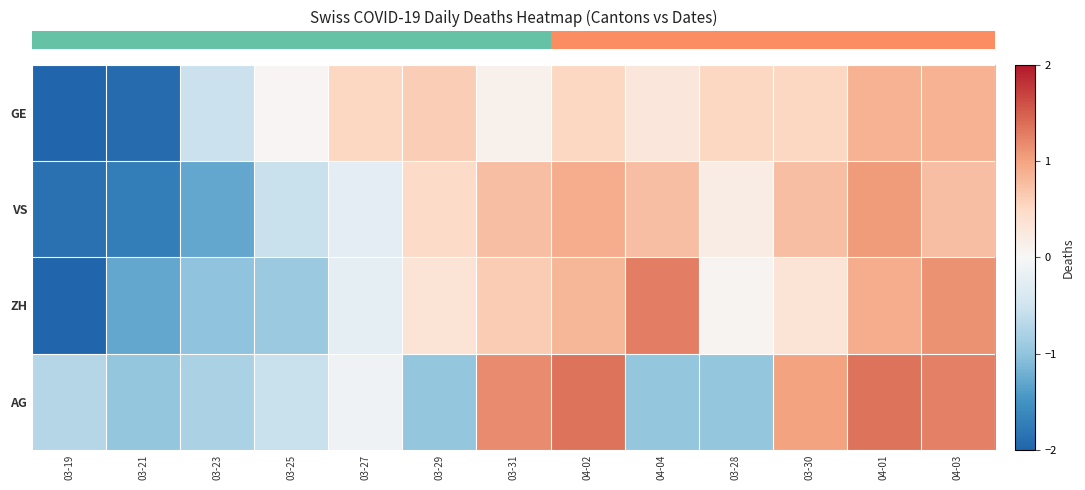

Which has a higher value, 04-02 or 03-31?

04-02